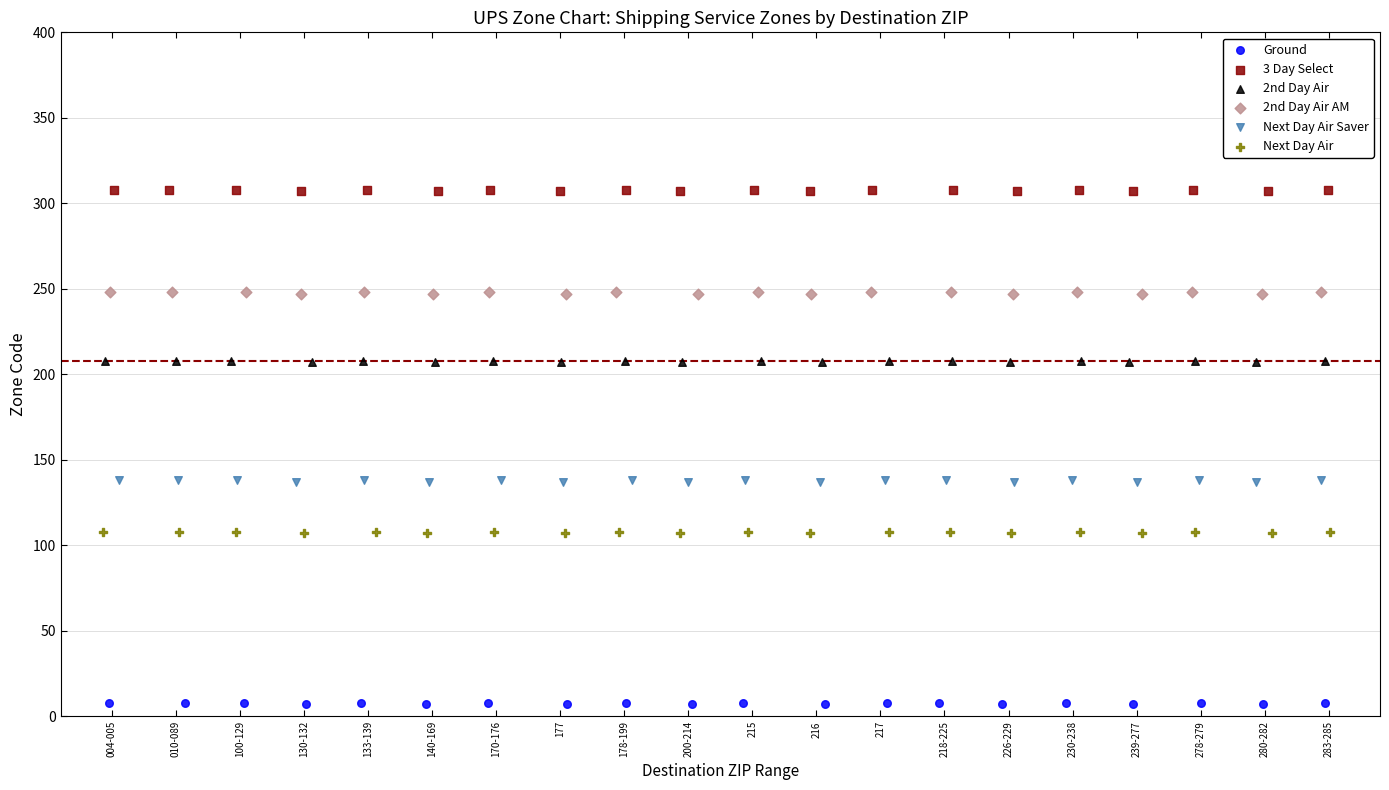

Which series contains the lowest Y value?

Ground